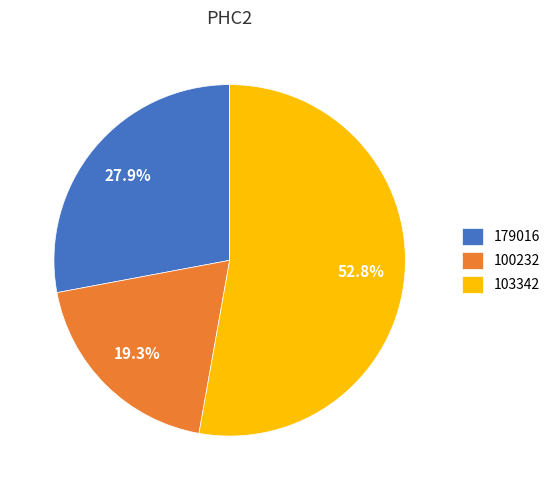

How much of the chart is everything except 179016?

72.1%